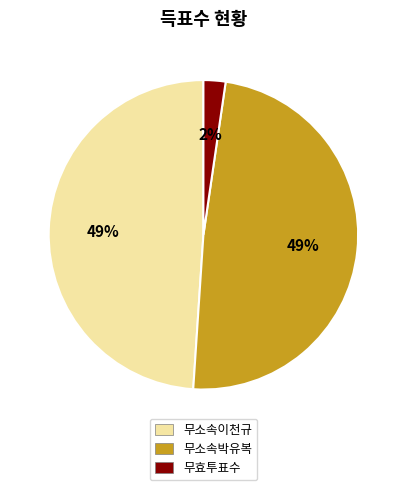

Which category has the smallest portion of the pie?

무효투표수